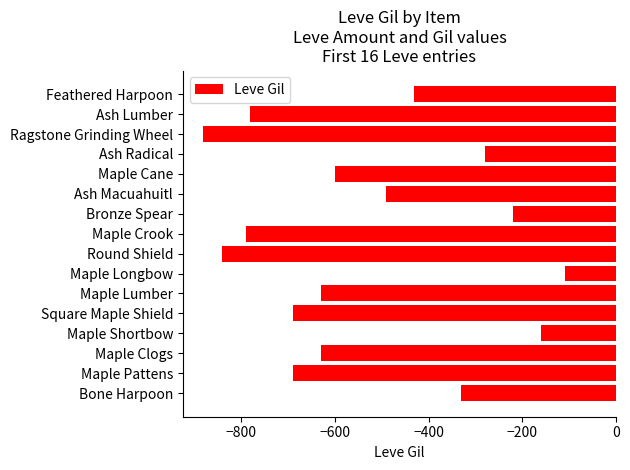

What is the sum of the values at Ragstone Grinding Wheel and Bronze Spear?

-1100